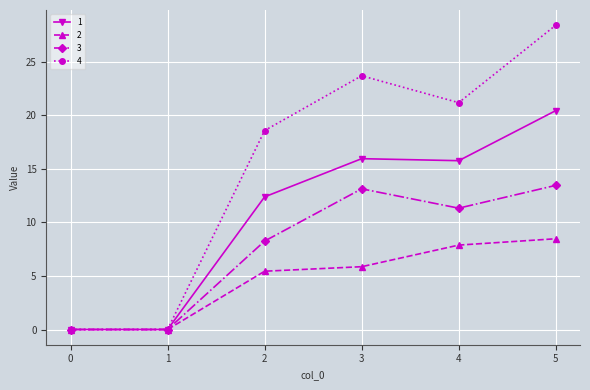

How many values in the 2 series are below 5?

2